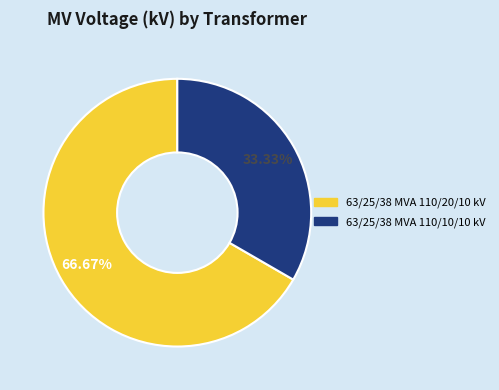

How many slices are in this pie chart?

2